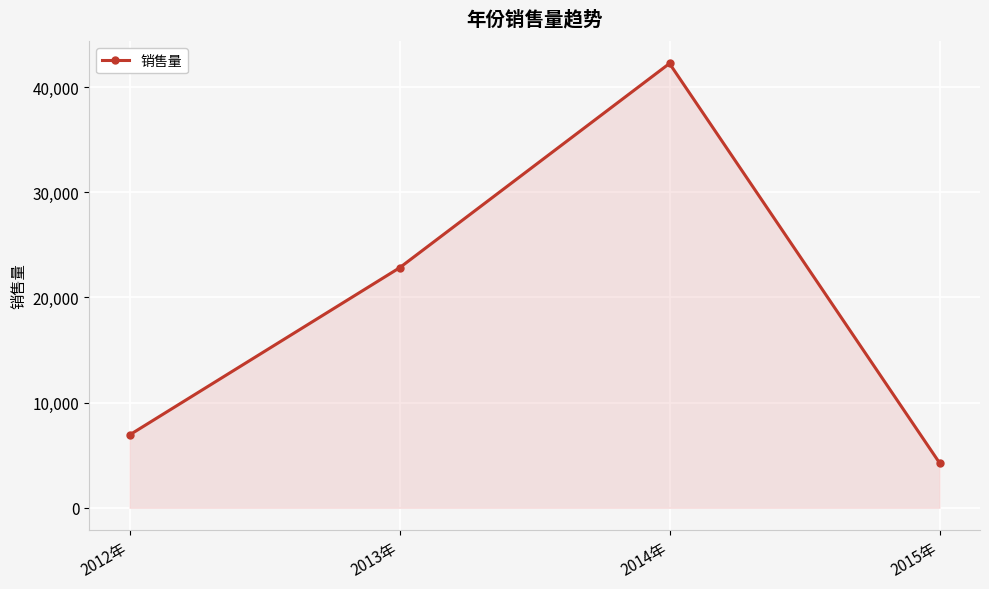

Approximately how many times larger is the value at 2014年 compared to 2015年?

9.9